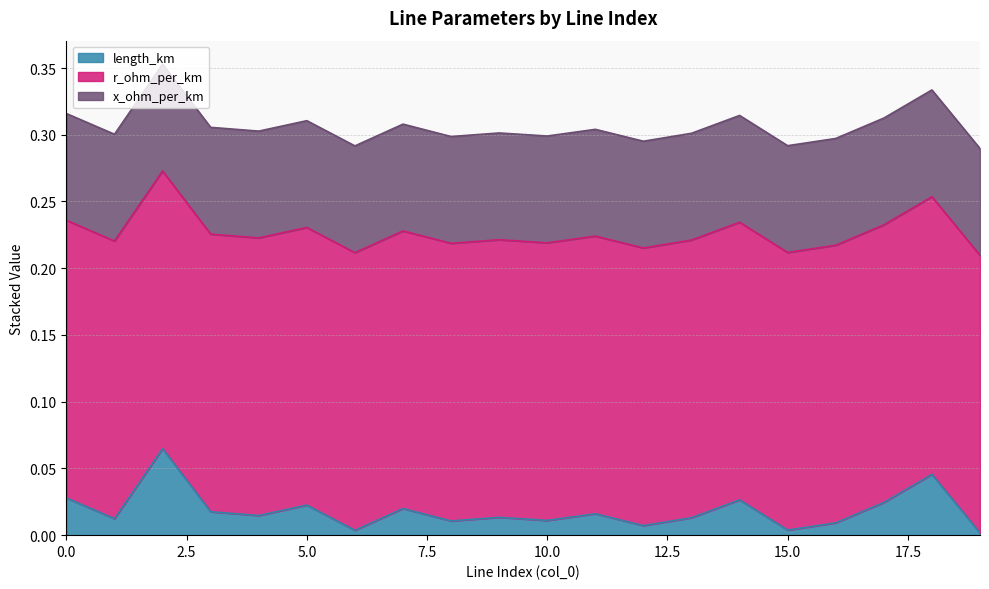

List the labels in order of r_ohm_per_km value, smallest first.

0, 1, 2, 3, 4, 5, 6, 7, 8, 9, 10, 11, 12, 13, 14, 15, 16, 17, 18, 19